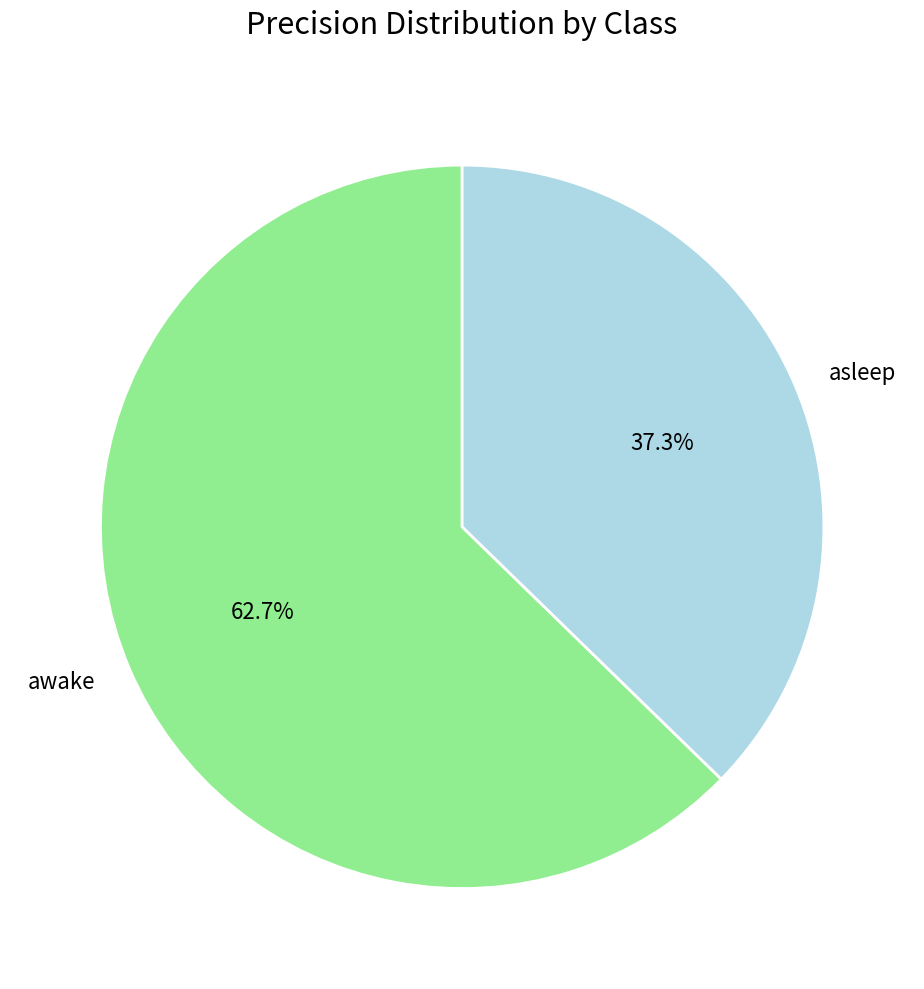

To the nearest percent, what is the average slice percentage?

50%